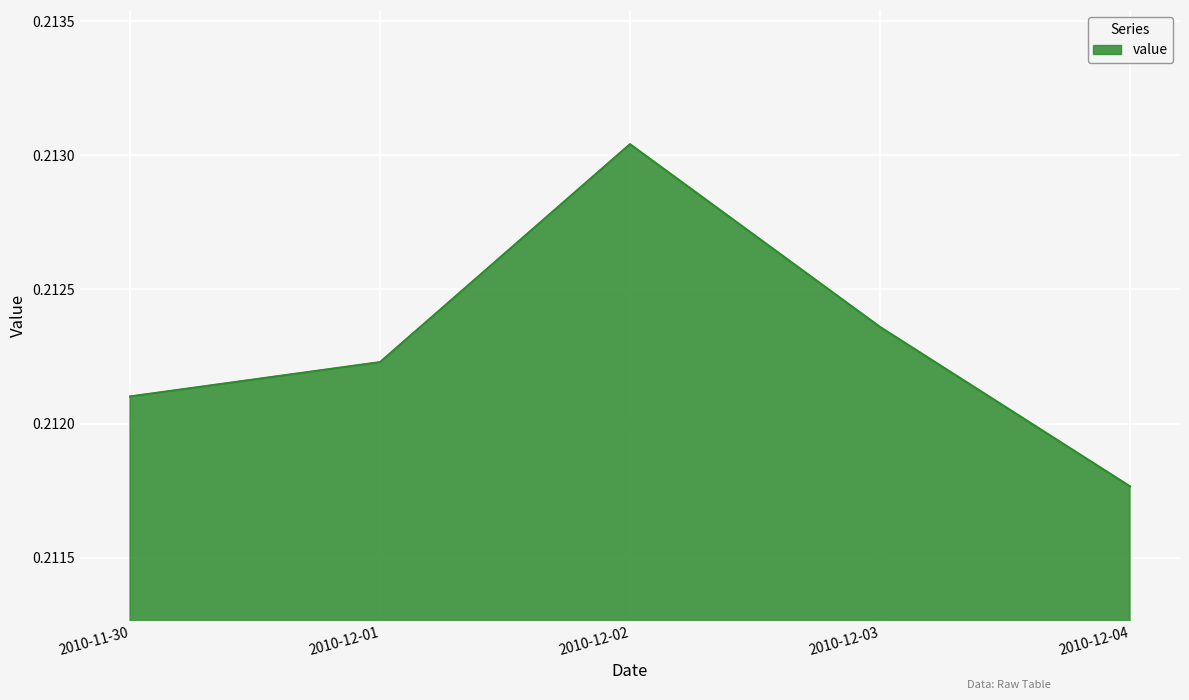

How many values are between 0 and 1?

5